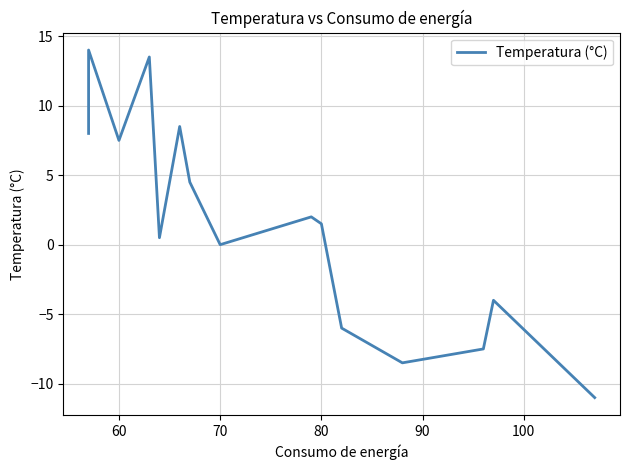

True or false: the data has more than 1 interior local peaks.

True